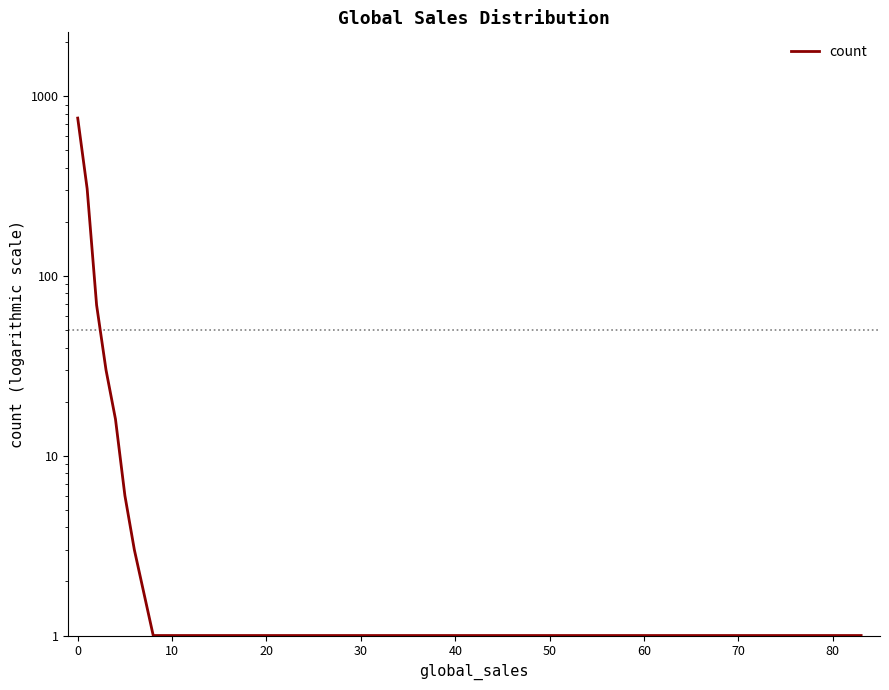

Reading left to right, transcribe all the data shown in this chart.

757	306	69	30	16	6	3	1	1	1	1	1	1